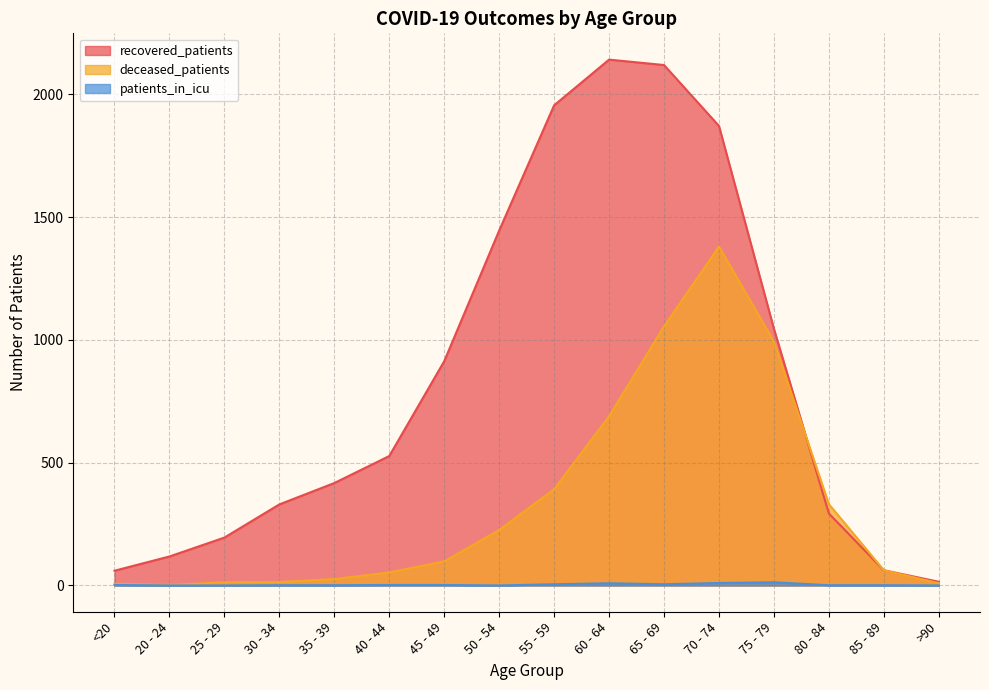

How many times do recovered_patients and deceased_patients cross each other?

1